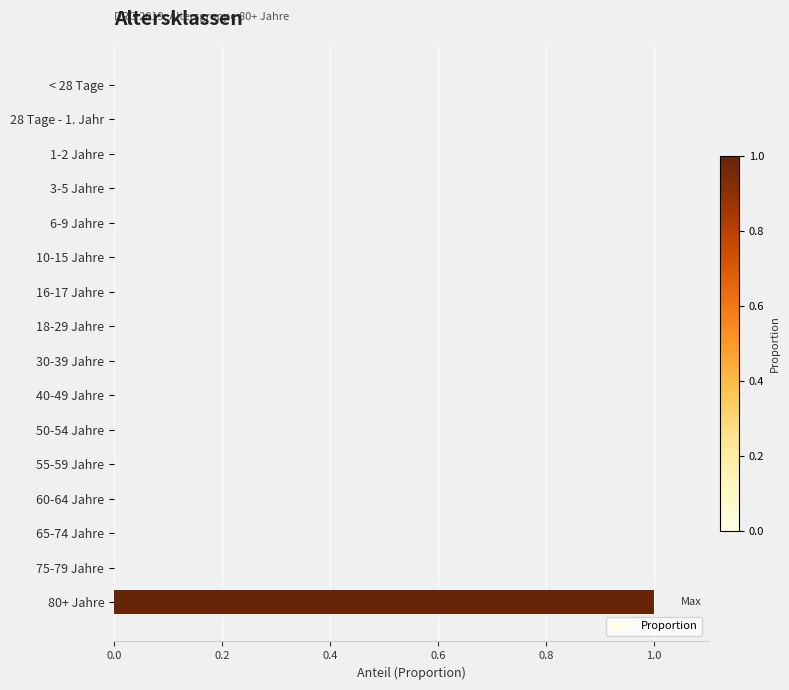

The chart shows a value of 0 at 10-15 Jahre. True or false?

True